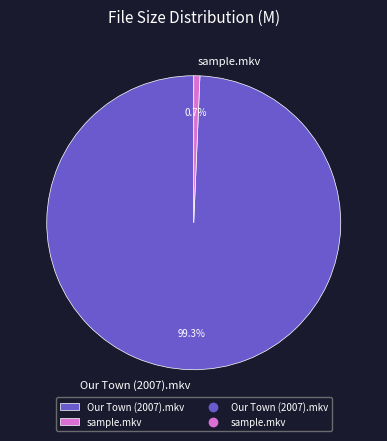

Which has a higher value, sample.mkv or Our Town (2007).mkv?

Our Town (2007).mkv